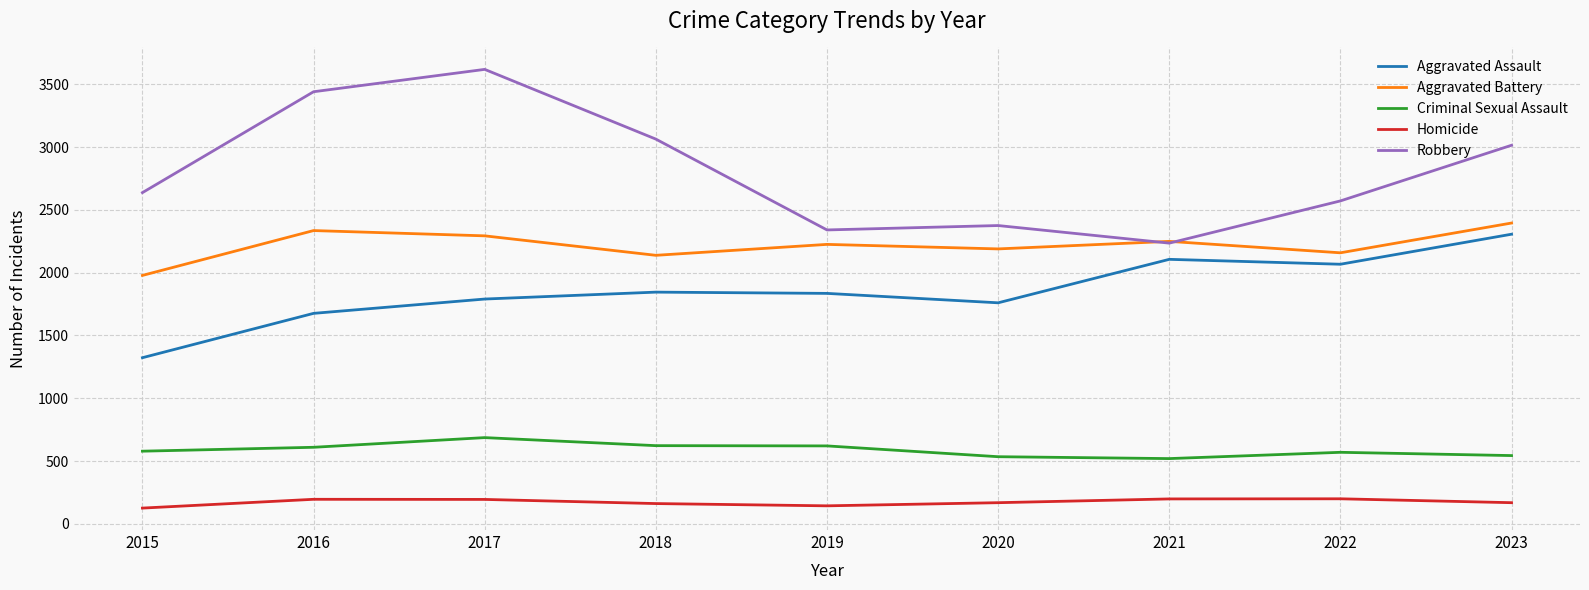

What is the maximum value shown in the chart?

3618